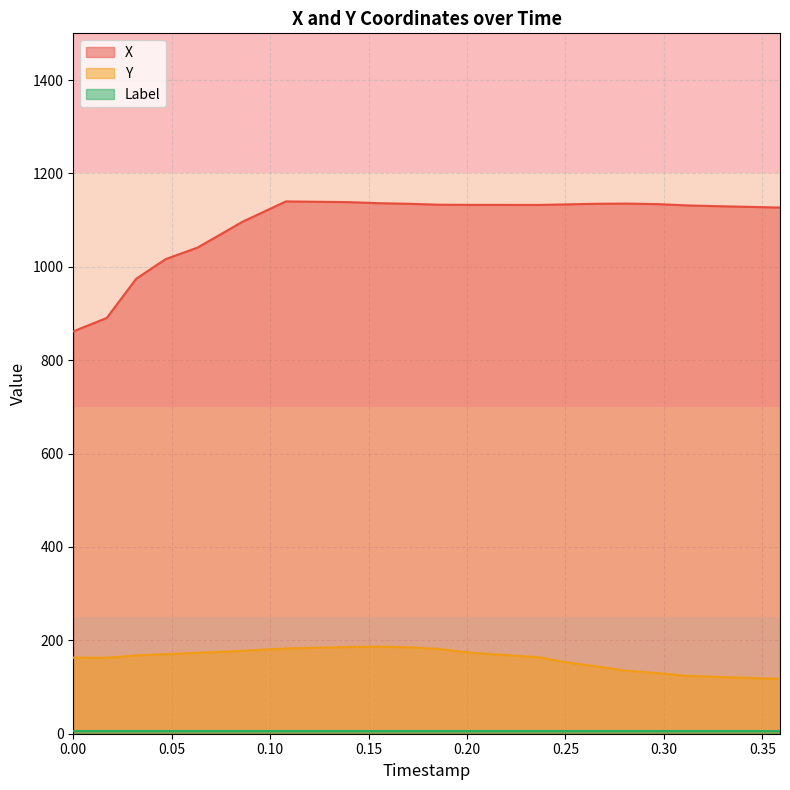

Which series has the largest total across all categories?

X